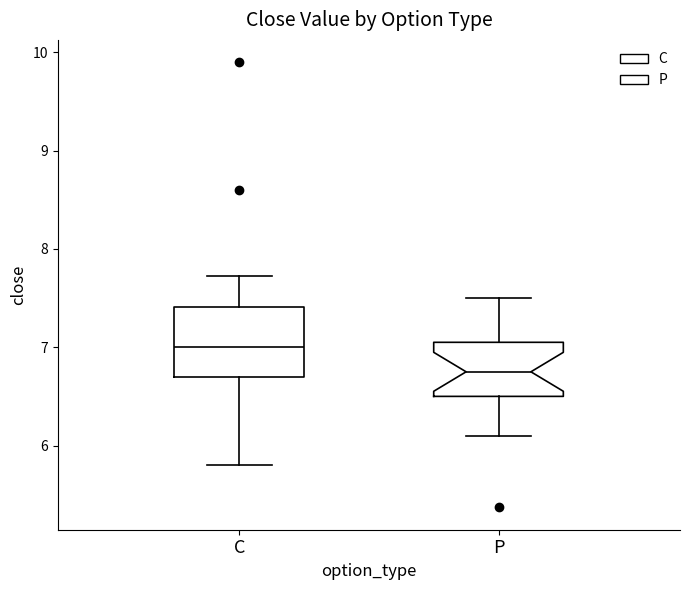

Reading left to right, transcribe this box plot: for each box, give where its median line is, the range the box spans, and where its two whiskers end, as read against the y-axis. The values are not printed on the chart, so give them approximately, as read against the axis.

C: median 7.0, box 6.7 to 7.4, whiskers 5.8 to 7.7
P: median 6.8, box 6.5 to 7.1, whiskers 6.1 to 7.5